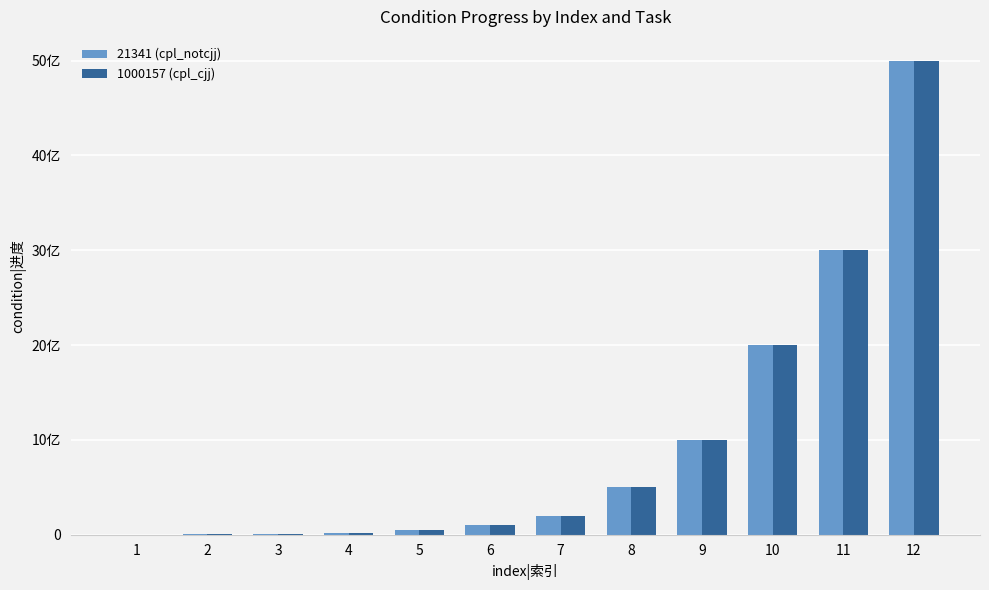

What are all the series names shown in the legend?

21341 (cpl_notcjj), 1000157 (cpl_cjj)